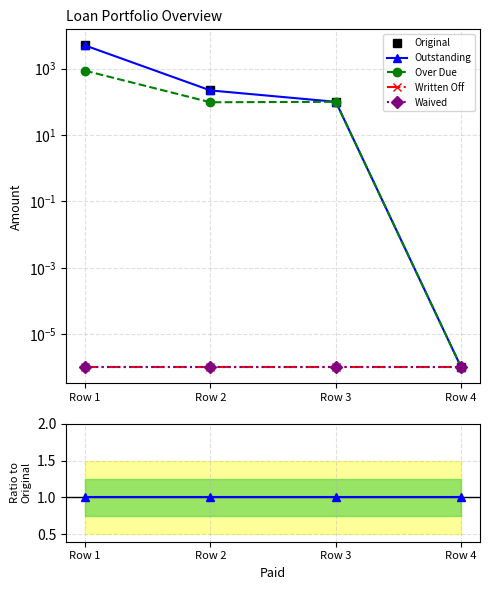

True or false: Outstanding has more than 1 points higher than both neighbors.

False